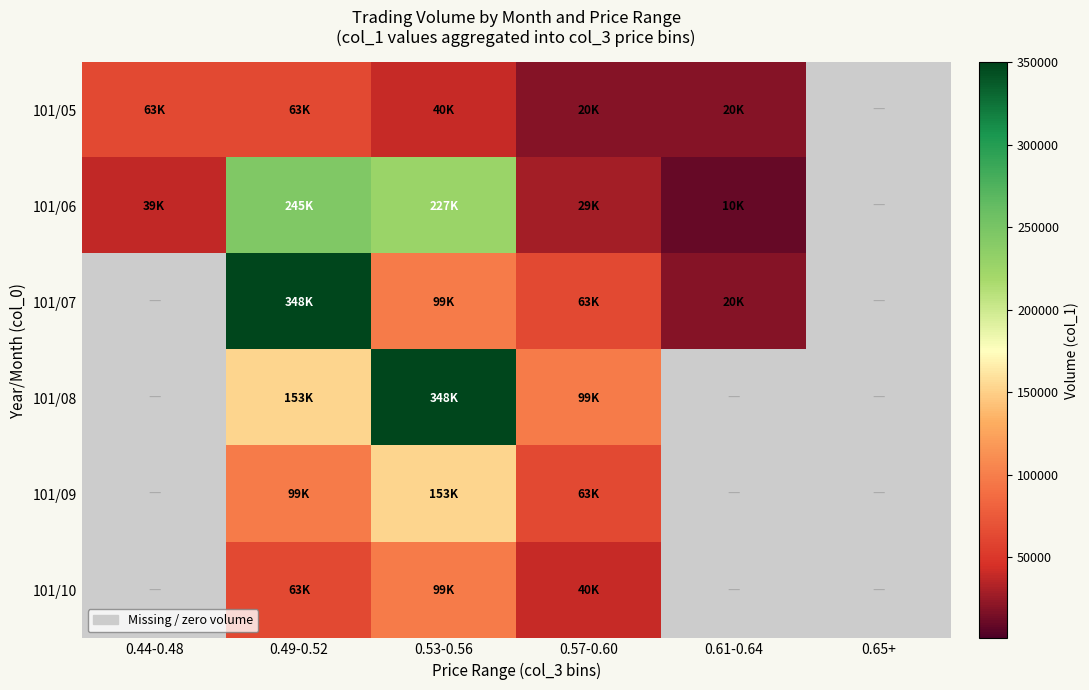

Which series has the largest range (max minus min)?

101/06